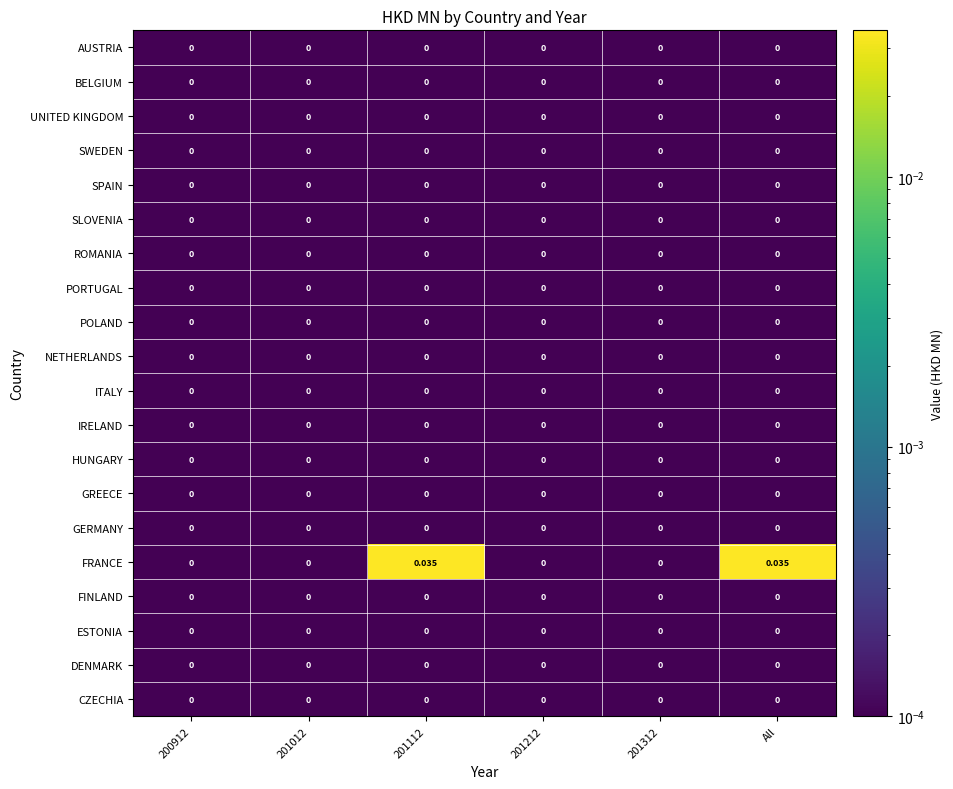

Which series has the largest total across all categories?

FRANCE